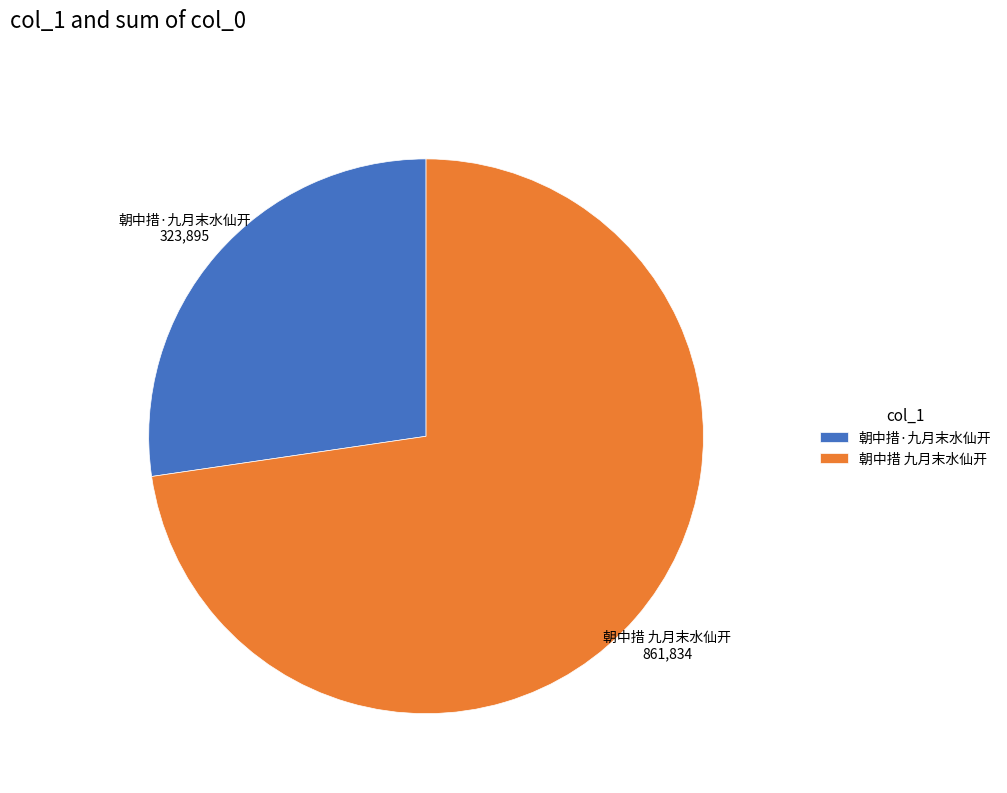

How many slices are in this pie chart?

2